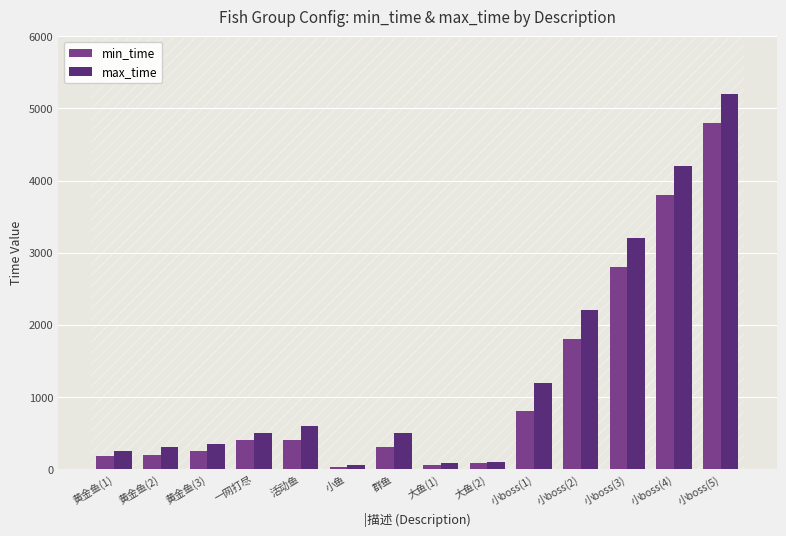

True or false: max_time has a value of 3438 at 小boss(2).

False